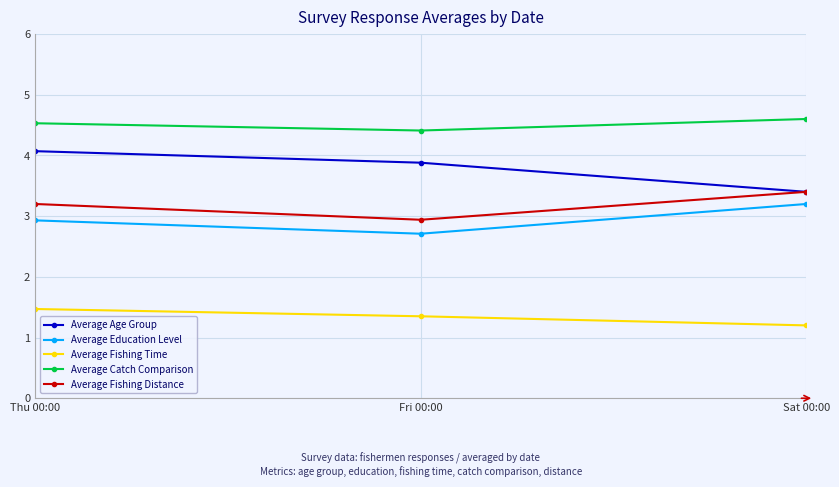

What is the sum of all Average Education Level values?

8.8